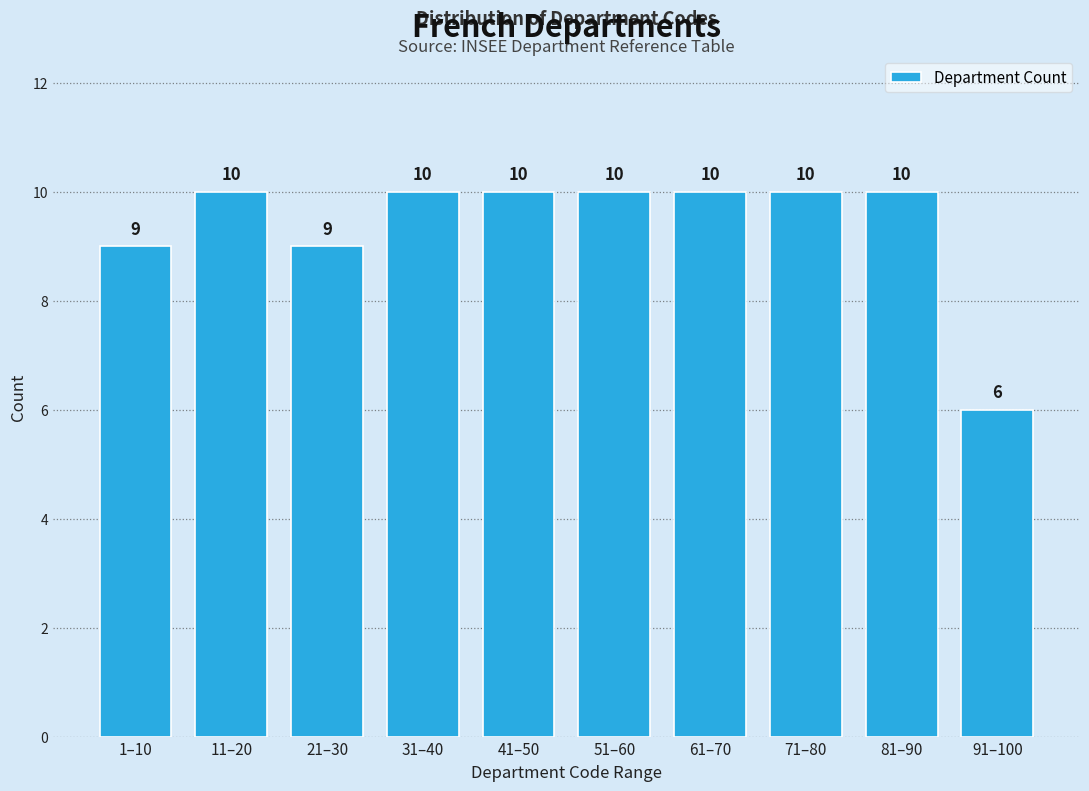

Reading left to right, list all the values displayed in this chart.

1–10=9	11–20=10	21–30=9	31–40=10	41–50=10	51–60=10	61–70=10	71–80=10	81–90=10	91–100=6